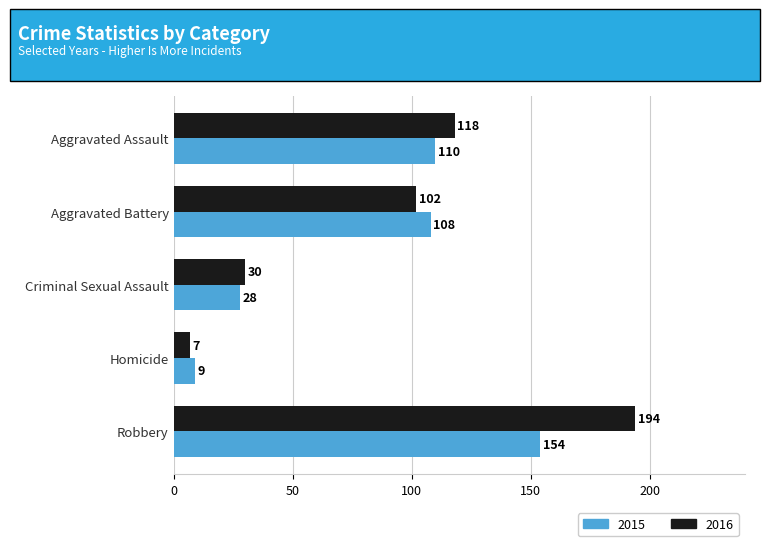

At Homicide, list the series in order from largest to smallest.

2015, 2016